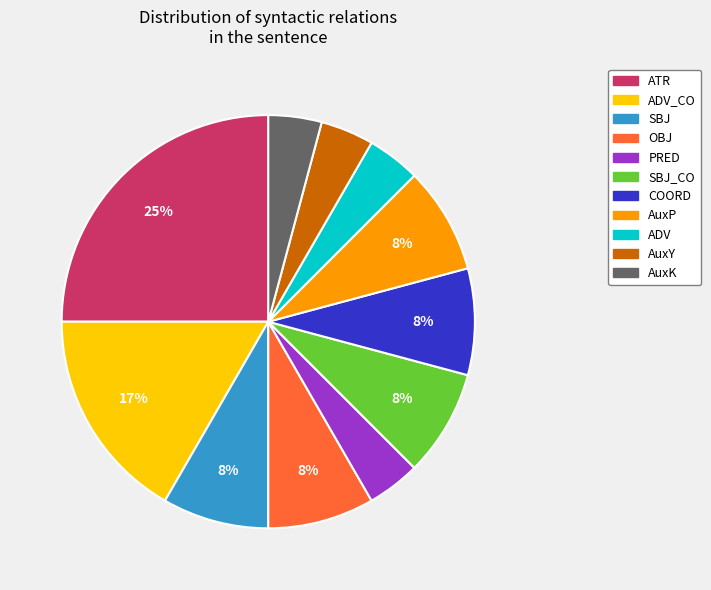

To the nearest percent, what is the difference between the largest and smallest slice percentages?

21%